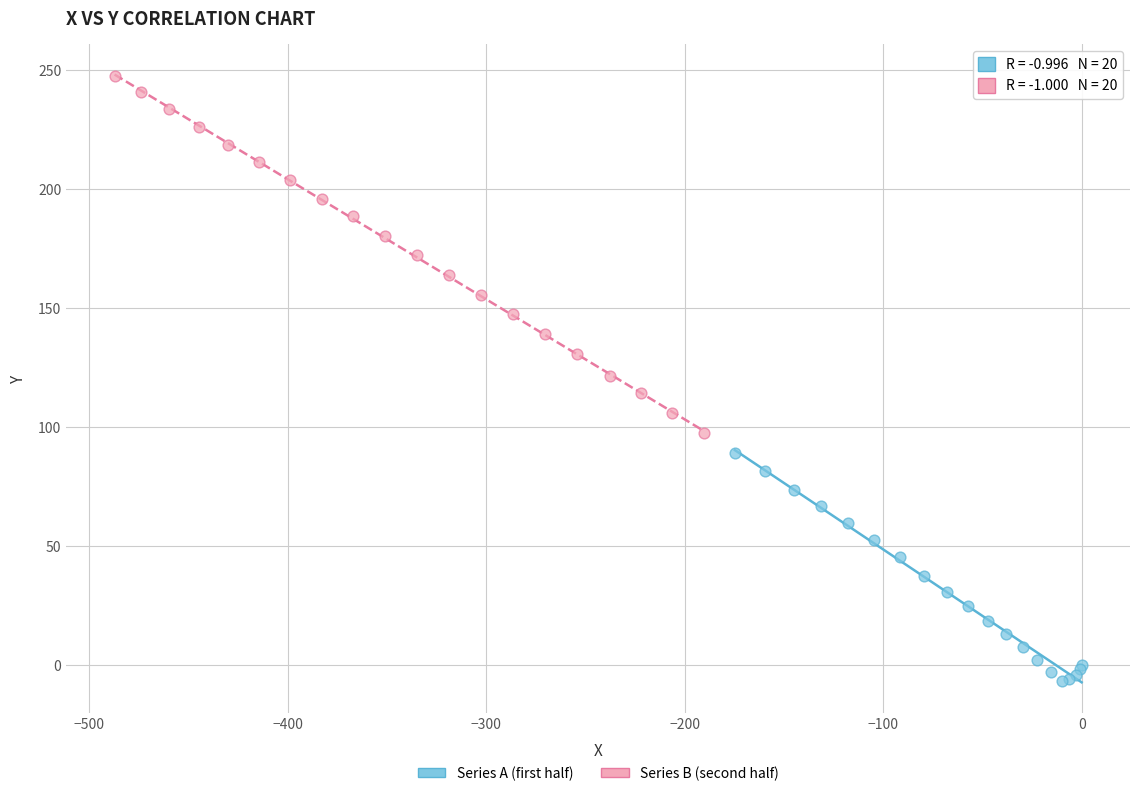

Which series reaches the minimum Y coordinate?

Series A (first half)